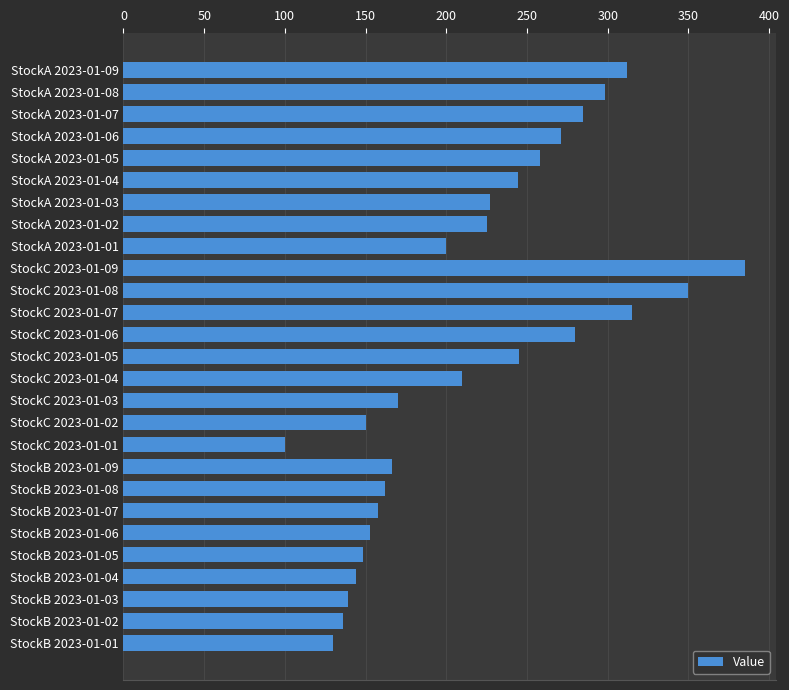

Which label corresponds to the largest value in the chart?

StockC 2023-01-09